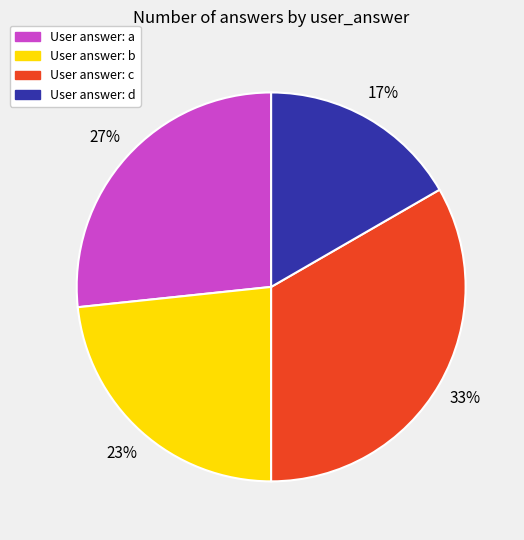

To the nearest percent, what is the average slice percentage?

25%